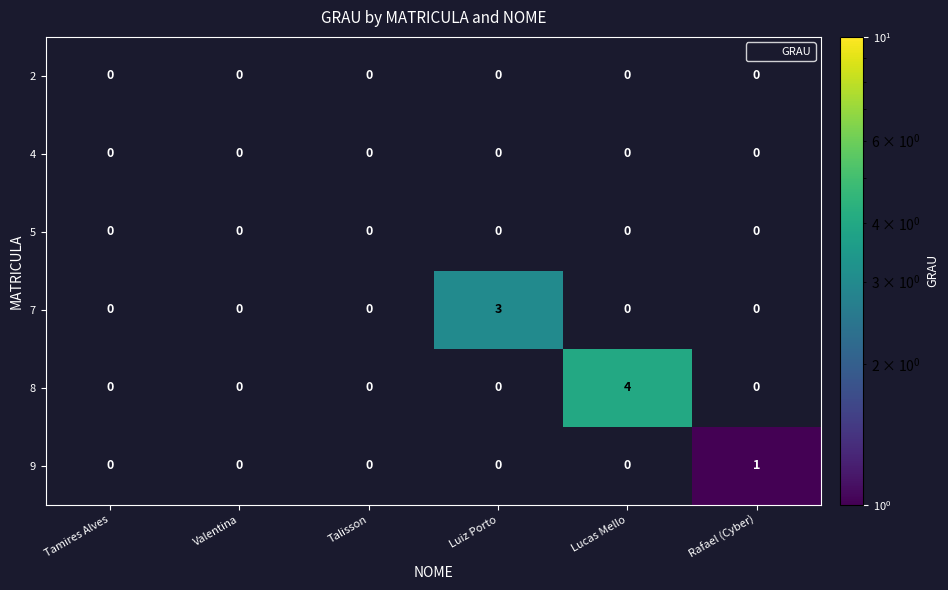

What is the sum of all 7 values?

3